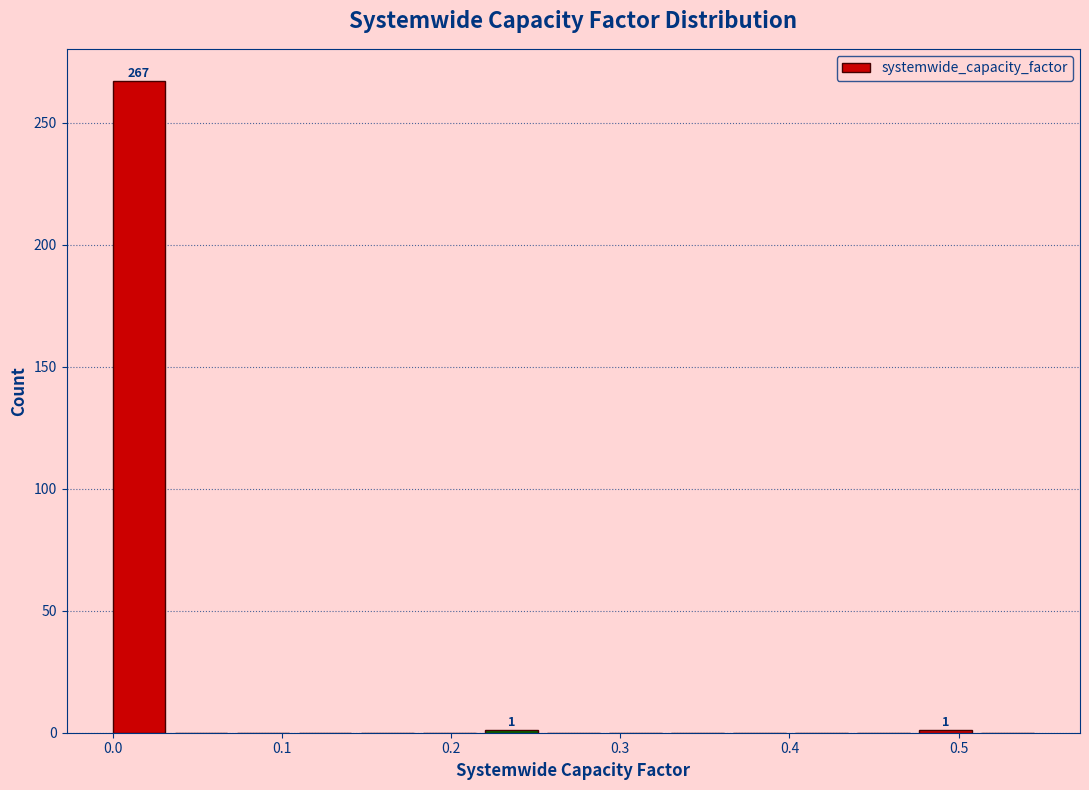

Around what value on the x-axis is the tallest bar? Give the approximate position of its centre, as read against the axis.

0.02